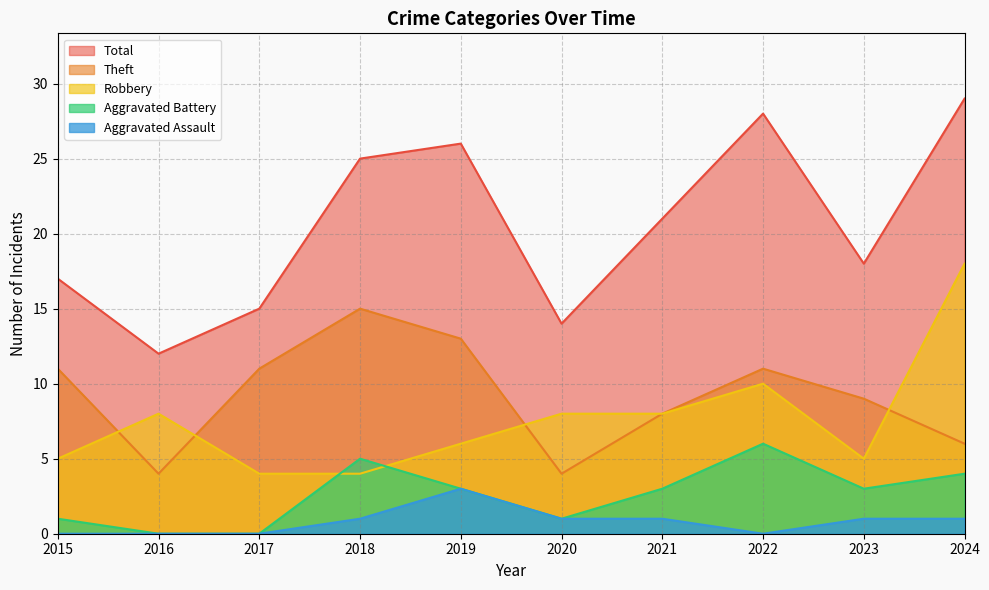

Rank the series by their maximum value, from highest to lowest.

Total, Robbery, Theft, Aggravated Battery, Aggravated Assault